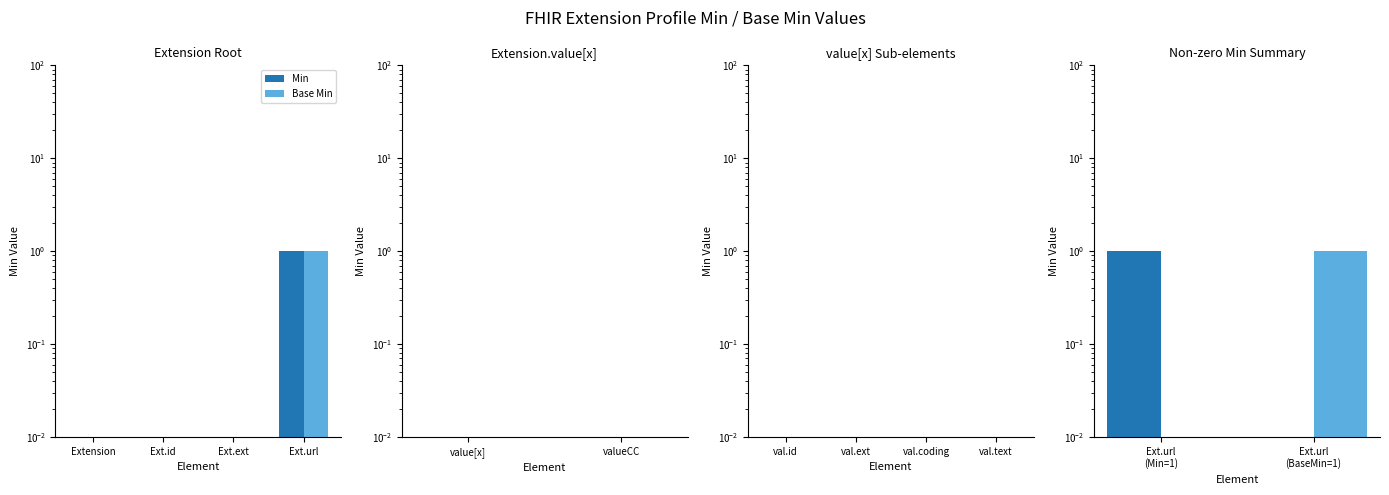

What position from the left is Ext.url (BaseMin=1)?

2